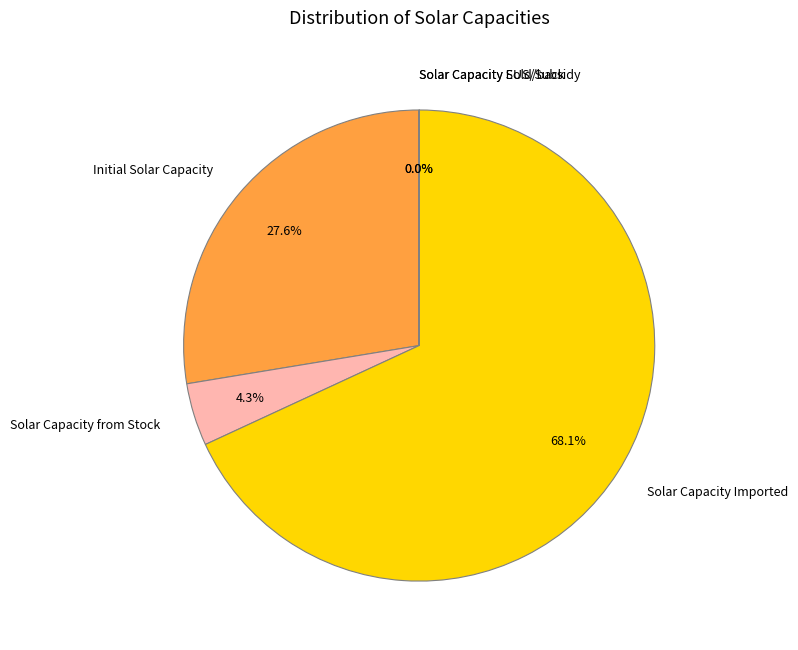

Does any single category account for the majority?

Yes